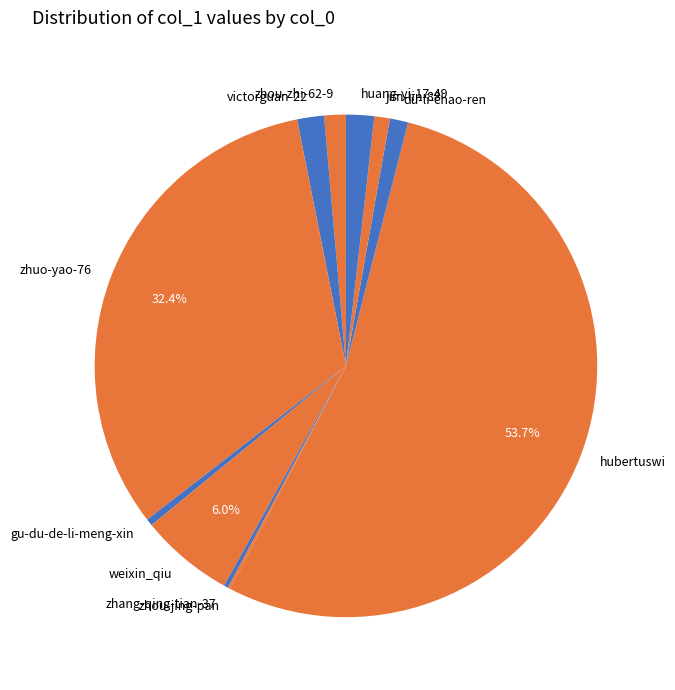

What percentage is NOT represented by weixin_qiu?

94.0%